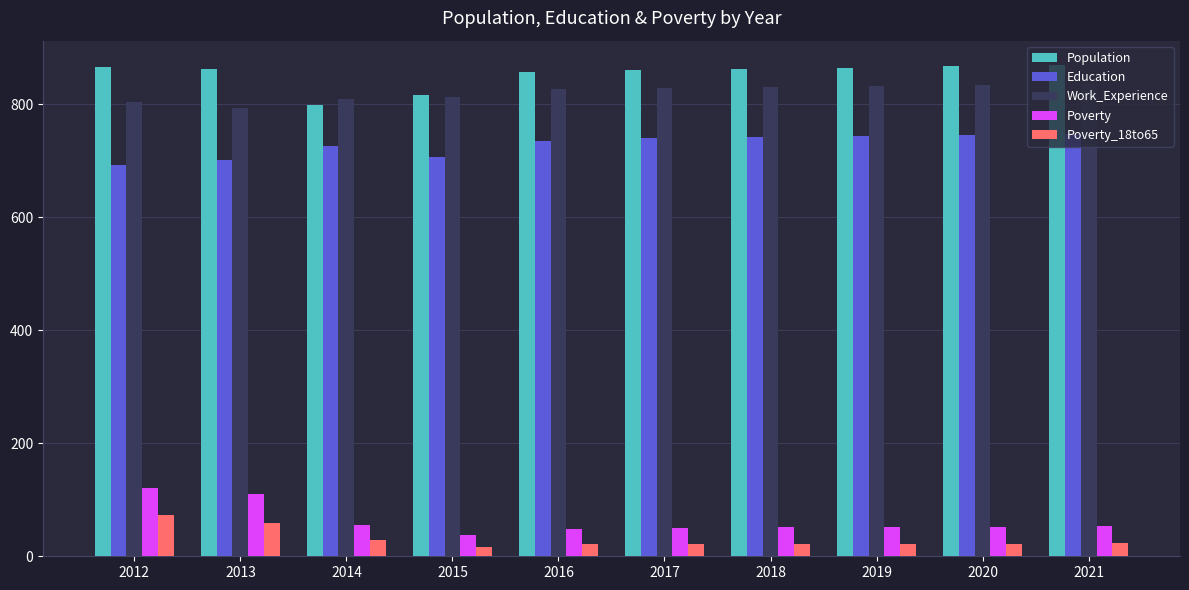

How many series are shown in this chart?

5